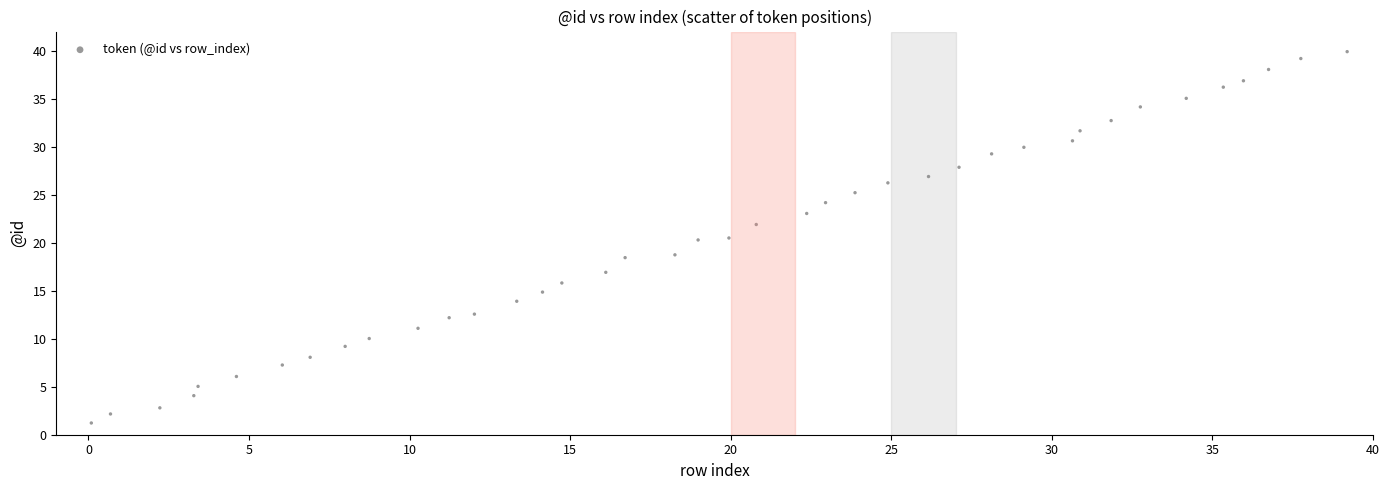

What is the range of X values (max minus min)?

39.1